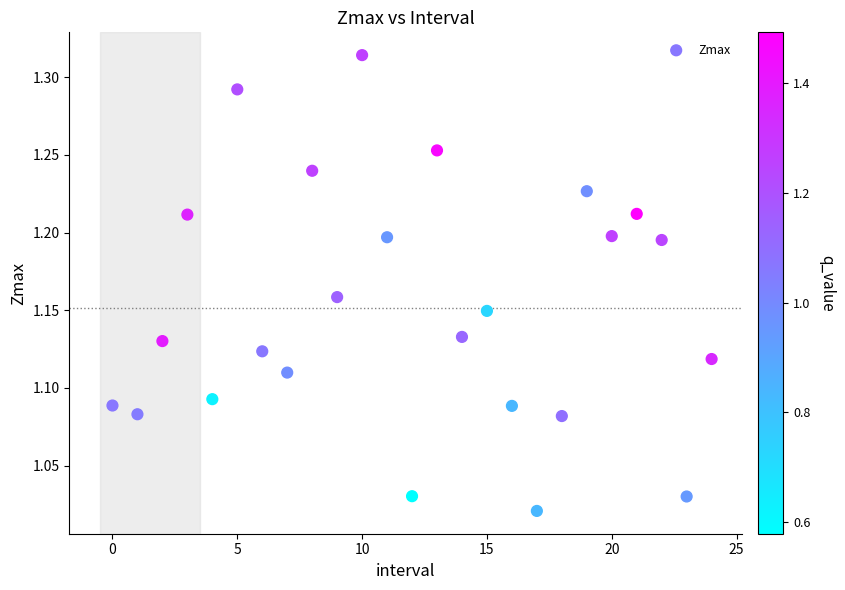

What is the range of Y values (max minus min)?

0.3